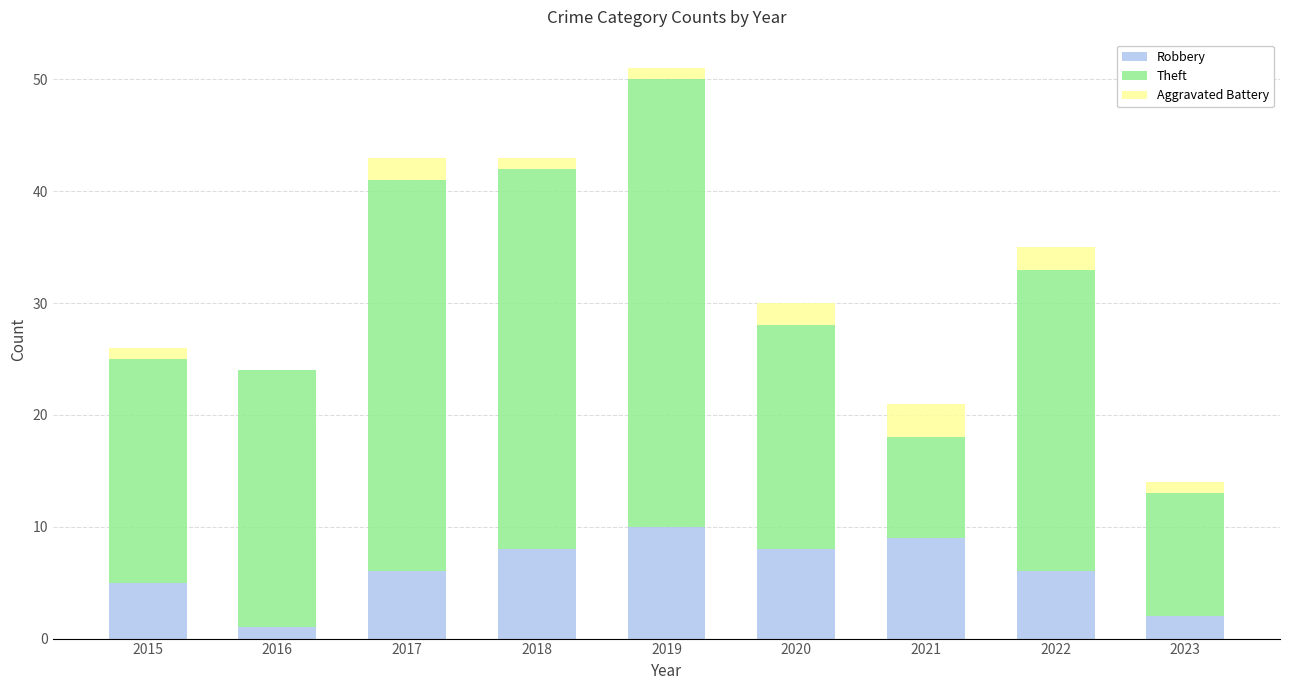

How many series are shown in this chart?

3